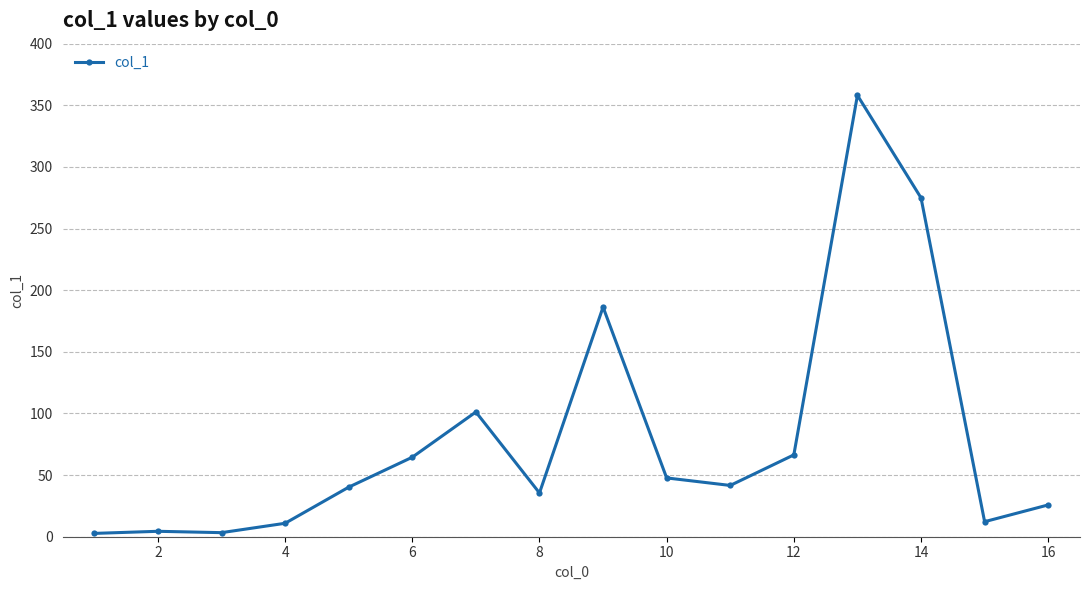

What is the difference between the second highest and minimum values?

272.2